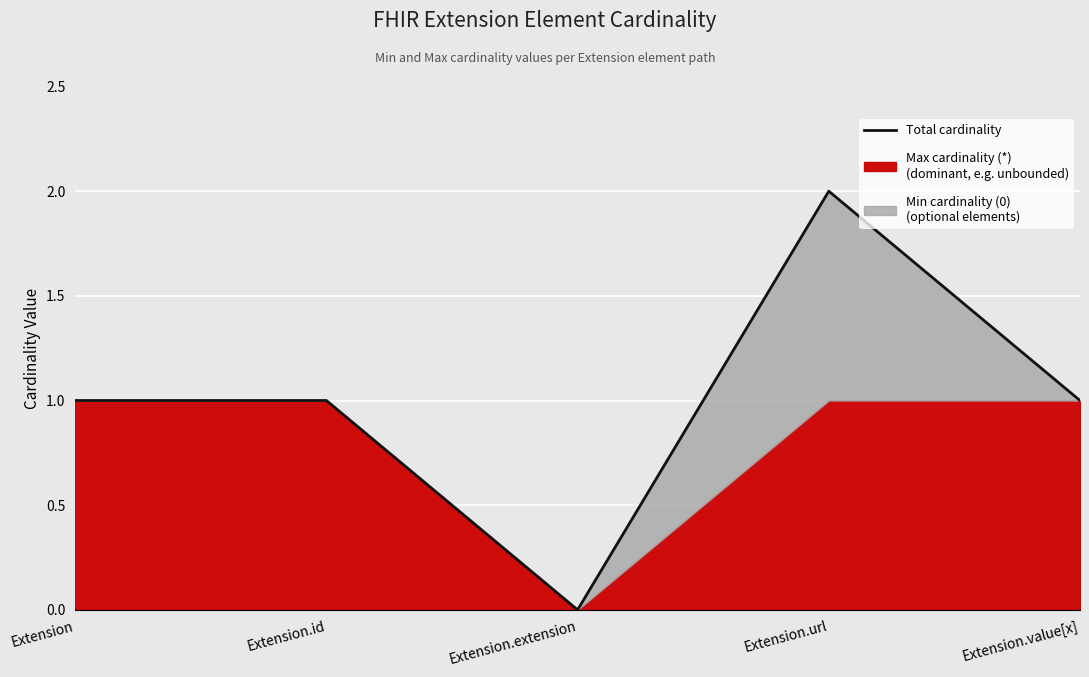

Which has a higher value, Extension.extension or Extension.id?

Extension.id